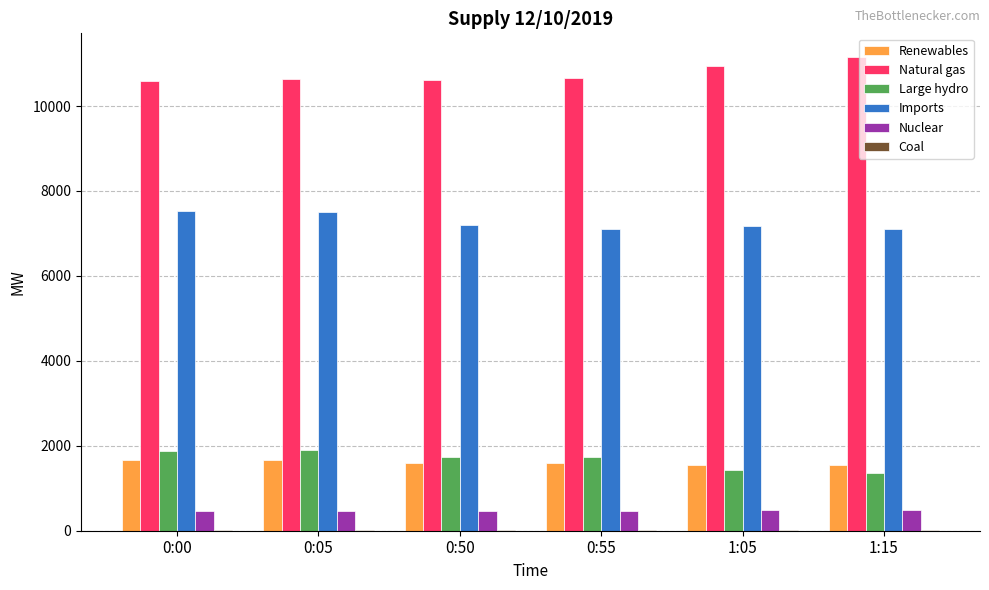

How many distinct data groups are displayed?

6